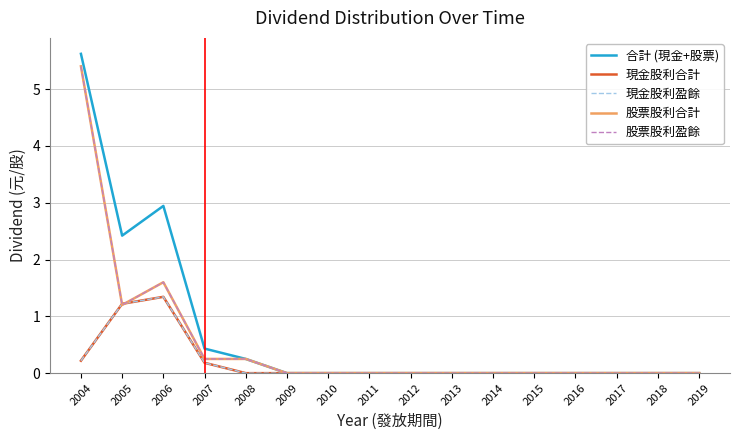

The value of 股票股利合計 at 2013 is -2.3. True or false?

False